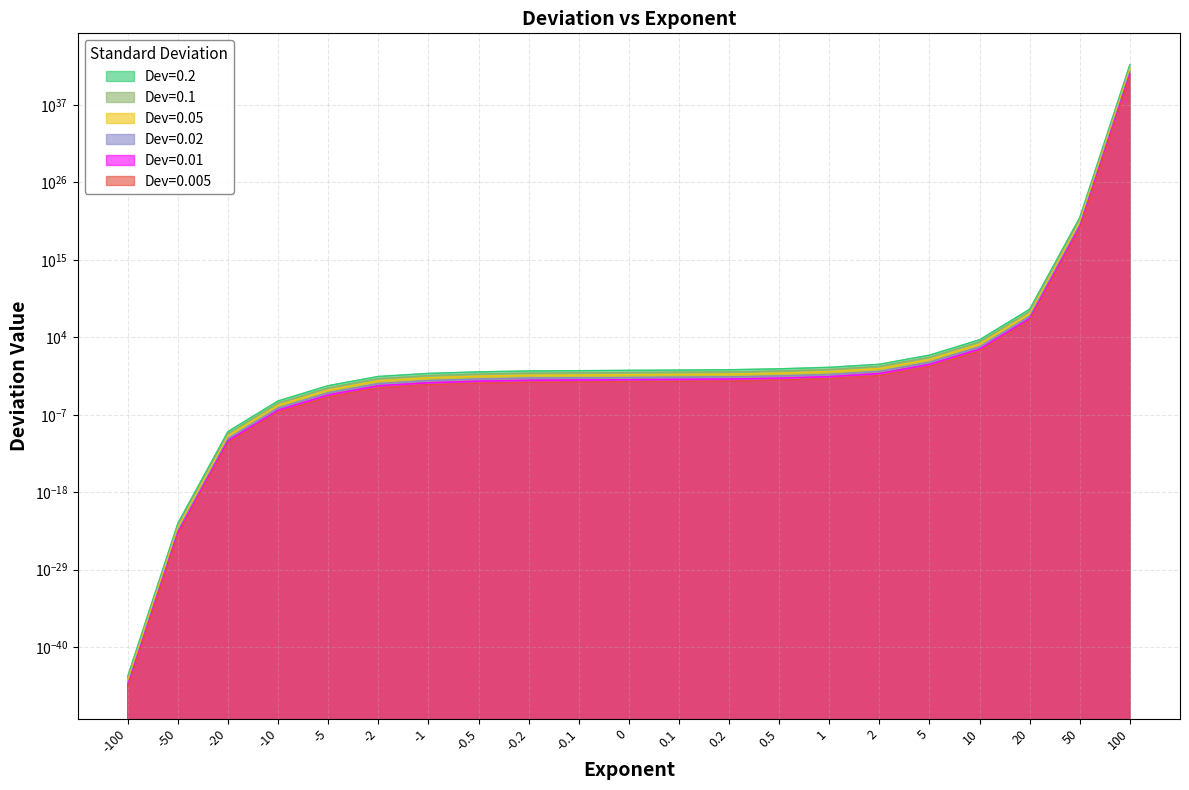

Reading right to left, what are all the values shown in this chart?

Dev=0.2: 100=536470999999999983358000316332391683588096.0	50=104973000000000000000.0	20=9751550.0	10=442.3	5=3.0	2=0.1	1=0.1	0.5=0.0	0.2=0.0	0.1=0.0	0=0.0	-0.1=0.0	-0.2=0.0	-0.5=0.0	-1=0.0	-2=0.0	-5=0.0	-10=0.0	-20=0.0	-50=0.0	-100=0.0
Dev=0.1: 100=267919999999999991958772103894085369069568.0	50=52276200000000000000.0	20=4838690.0	10=219.4	5=1.5	2=0.1	1=0.0	0.5=0.0	0.2=0.0	0.1=0.0	0=0.0	-0.1=0.0	-0.2=0.0	-0.5=0.0	-1=0.0	-2=0.0	-5=0.0	-10=0.0	-20=0.0	-50=0.0	-100=0.0
Dev=0.05: 100=2741839999999999932216226592628594698092544.0	50=518884000000000000000.0	20=49246300.0	10=2234.4	5=15.0	2=0.8	1=0.3	0.5=0.2	0.2=0.1	0.1=0.1	0=0.1	-0.1=0.1	-0.2=0.1	-0.5=0.1	-1=0.0	-2=0.0	-5=0.0	-10=0.0	-20=0.0	-50=0.0	-100=0.0
Dev=0.02: 100=5551919999999999728388132003910908467216384.0	50=1063700000000000000000.0	20=99882100.0	10=4525.4	5=29.9	2=1.5	1=0.6	0.5=0.3	0.2=0.3	0.1=0.2	0=0.2	-0.1=0.2	-0.2=0.2	-0.5=0.1	-1=0.1	-2=0.0	-5=0.0	-10=0.0	-20=0.0	-50=0.0	-100=0.0
Dev=0.01: 100=1343210000000000020353445033922877791928320.0	50=261272000000000000000.0	20=24017300.0	10=1106.4	5=7.4	2=0.4	1=0.1	0.5=0.1	0.2=0.1	0.1=0.1	0=0.1	-0.1=0.0	-0.2=0.0	-0.5=0.0	-1=0.0	-2=0.0	-5=0.0	-10=0.0	-20=0.0	-50=0.0	-100=0.0
Dev=0.005: 100=132155000000000004385220022388950801842176.0	50=26169000000000000000.0	20=2428990.0	10=110.6	5=0.7	2=0.0	1=0.0	0.5=0.0	0.2=0.0	0.1=0.0	0=0.0	-0.1=0.0	-0.2=0.0	-0.5=0.0	-1=0.0	-2=0.0	-5=0.0	-10=0.0	-20=0.0	-50=0.0	-100=0.0